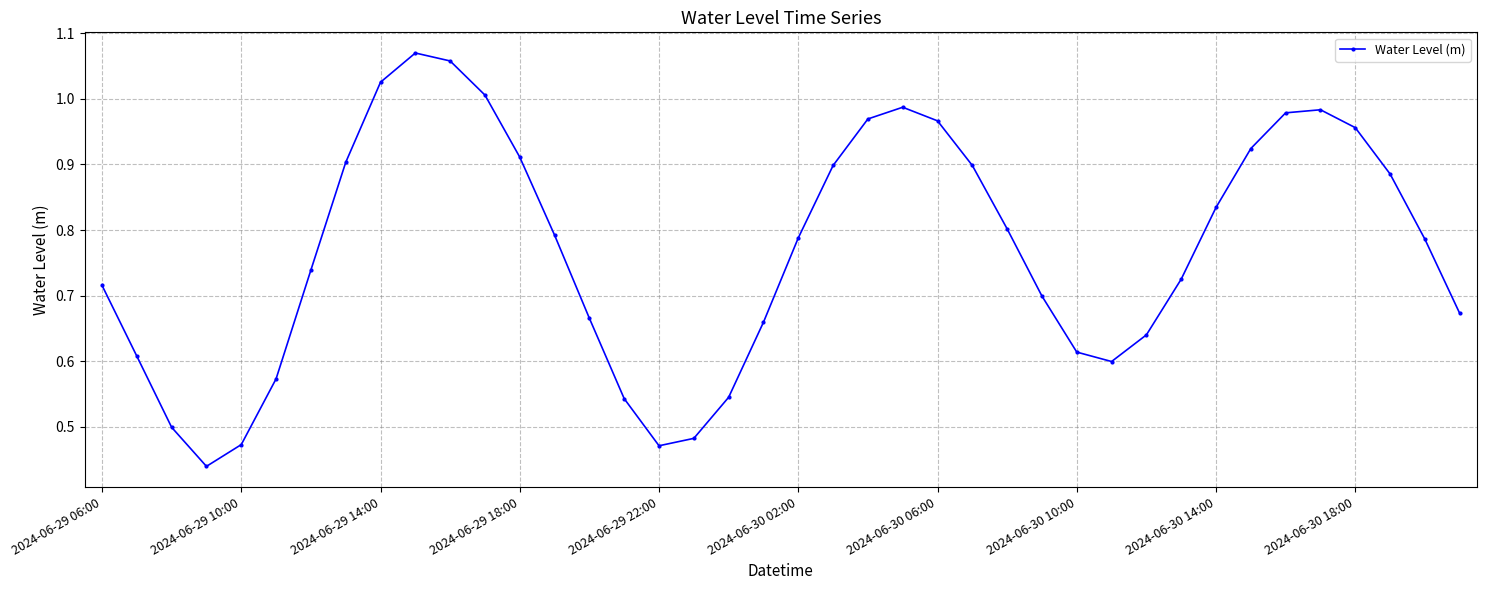

How many interior local valleys (lower than both neighbors) does the data have?

3